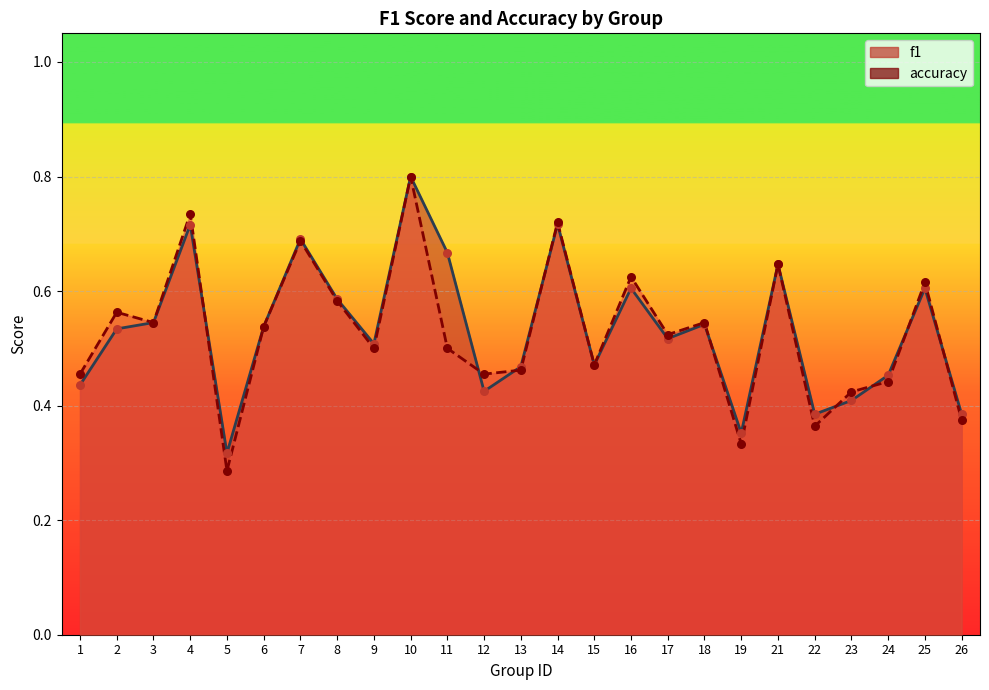

Is the value of accuracy at 2 greater than the value of f1 at 2?

Yes